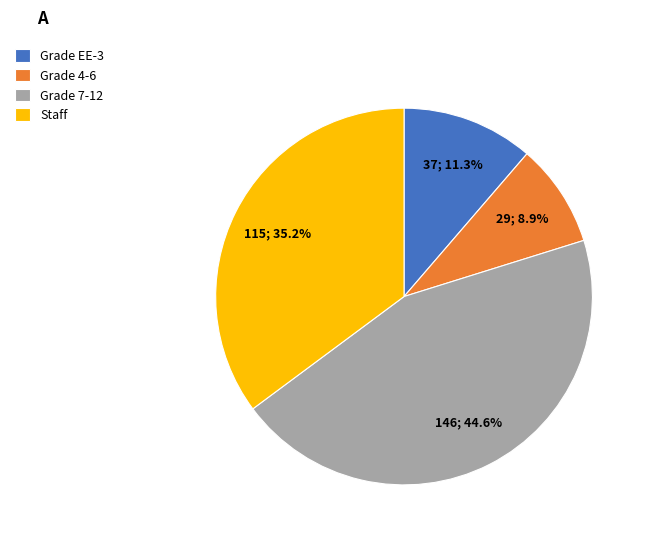

How many slices are in this pie chart?

4